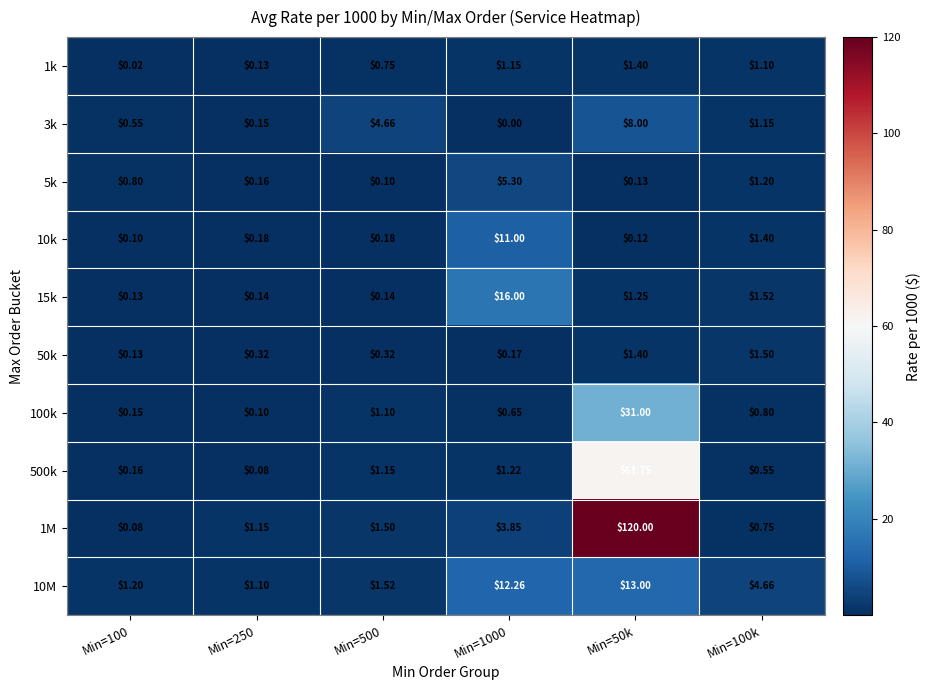

Is the value of 10k at Min=50k greater than the value of 5k at Min=1000?

No